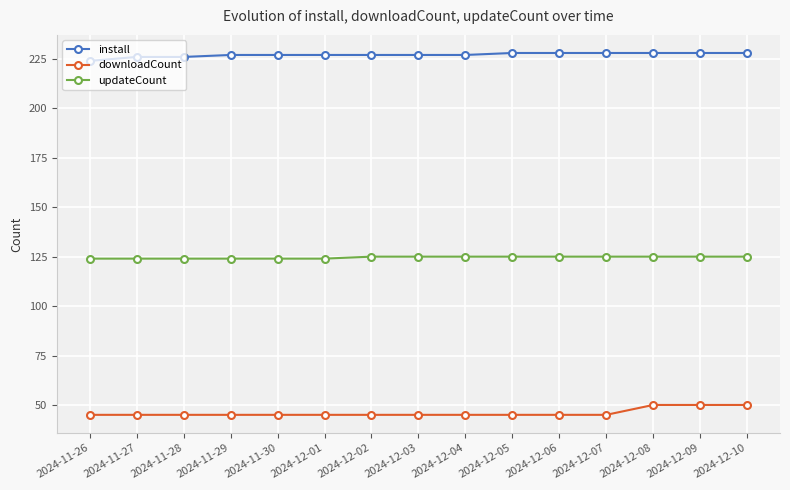

What is the smallest value displayed?

45